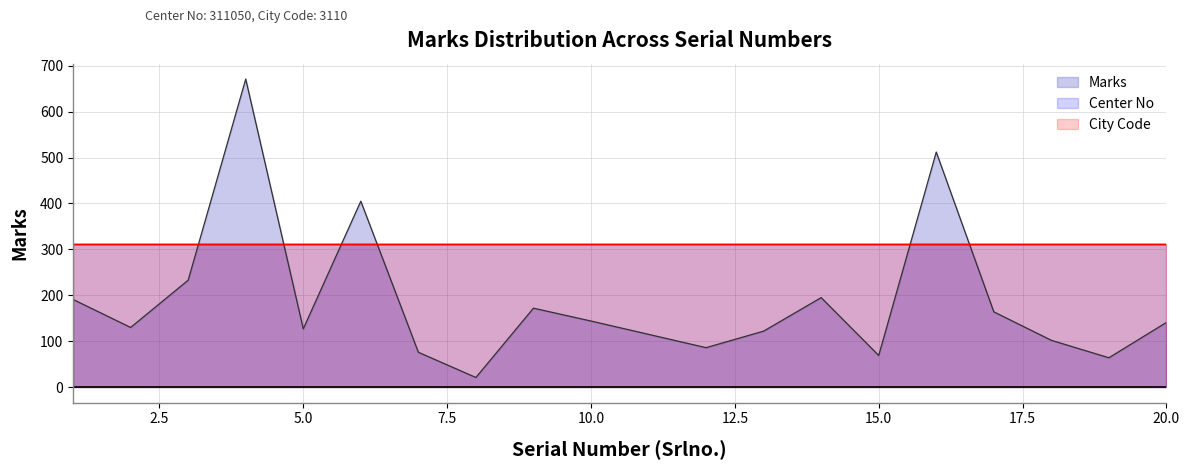

What is the smallest value displayed?

21.0